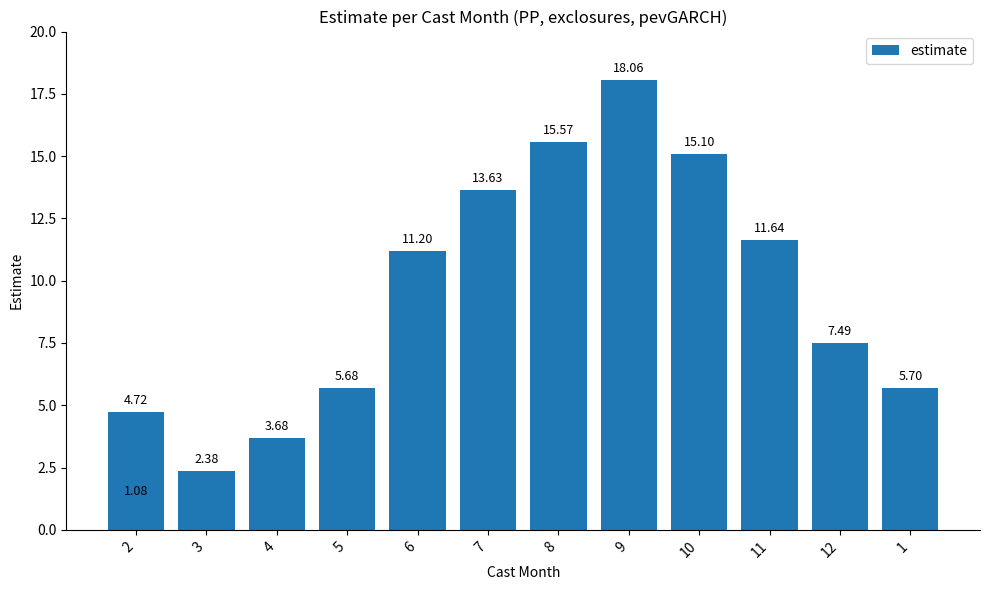

The chart shows a value of 18.1 at 9. True or false?

True